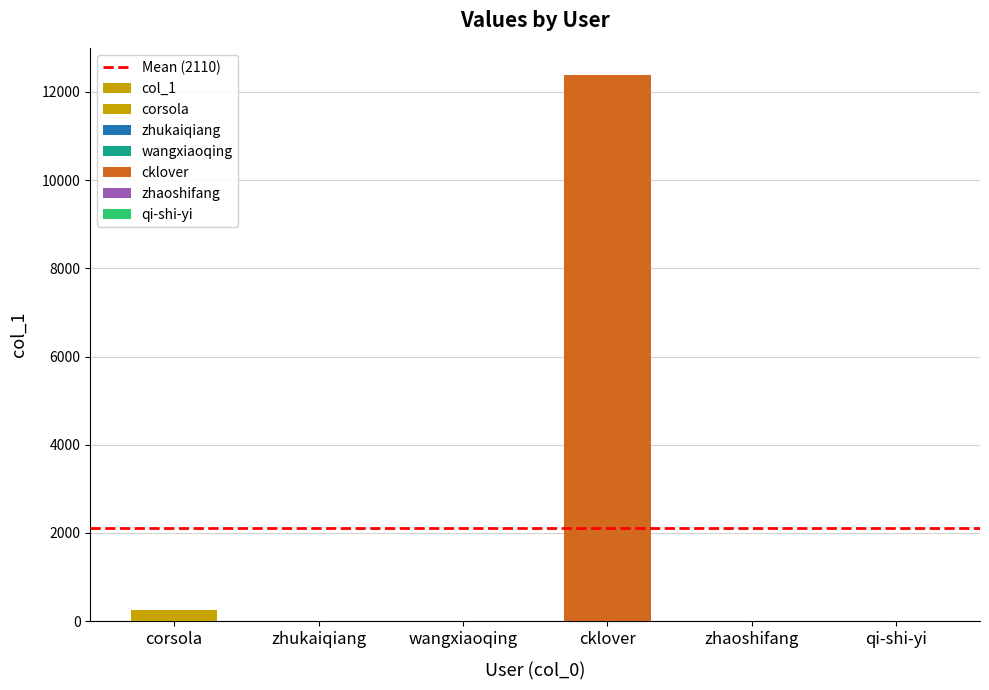

Rank the categories by value from highest to lowest.

cklover, corsola, zhukaiqiang, qi-shi-yi, wangxiaoqing, zhaoshifang